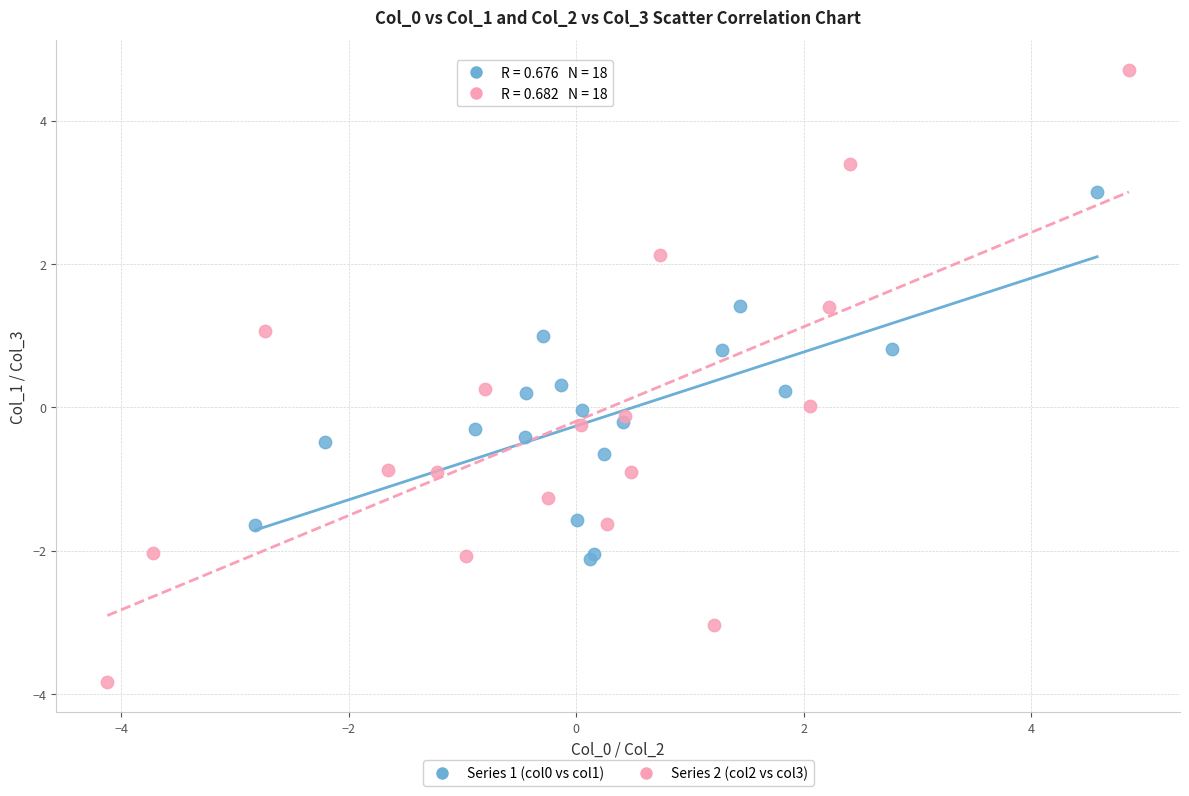

Which series has the largest Y range (max minus min)?

Series 2 (col2 vs col3)